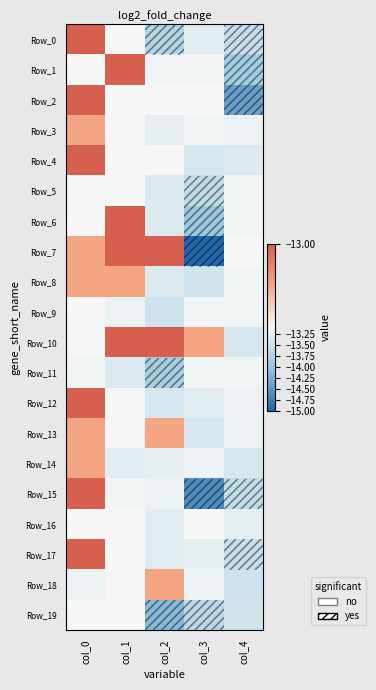

What is the difference between the highest and lowest values at col_4?

1.3